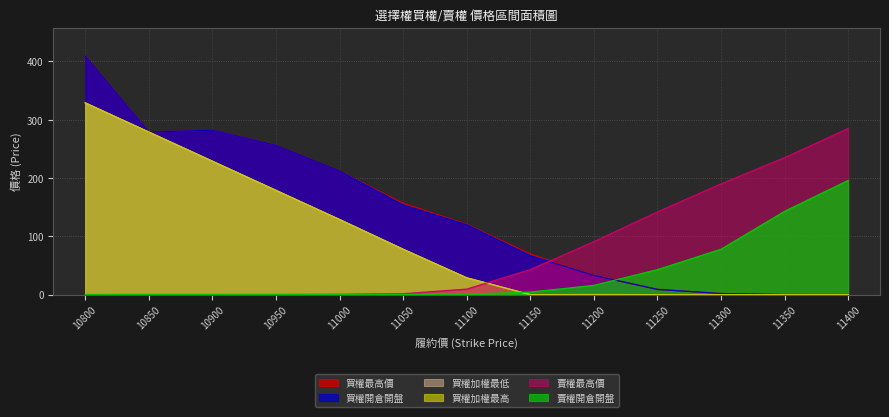

Does the chart have visible grid lines?

Yes